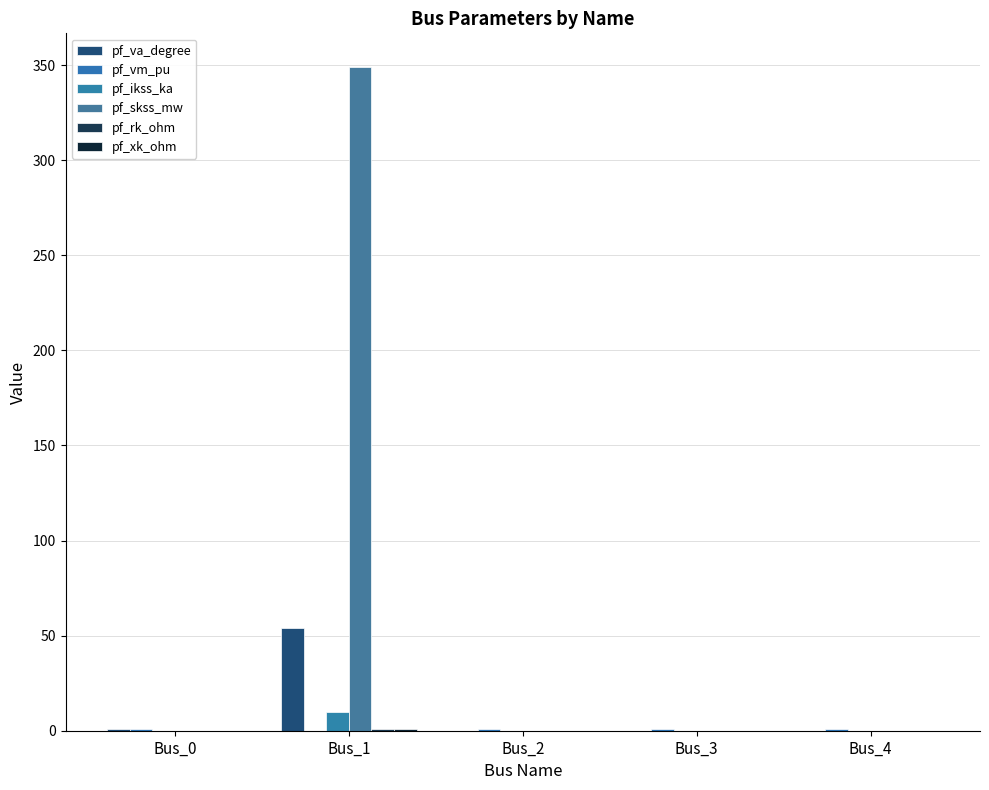

At which category is the sum across all series the highest?

Bus_1